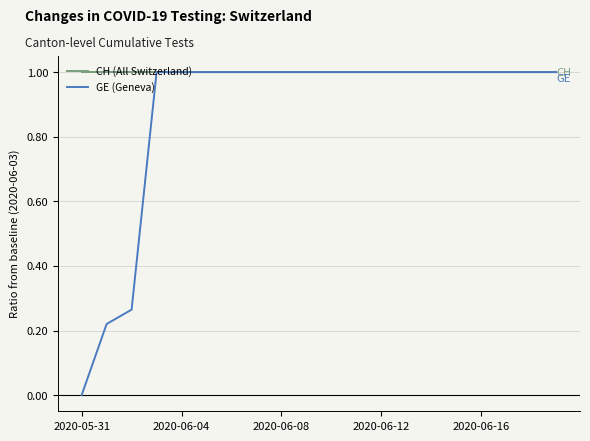

Which series has the largest total across all categories?

CH (All Switzerland)